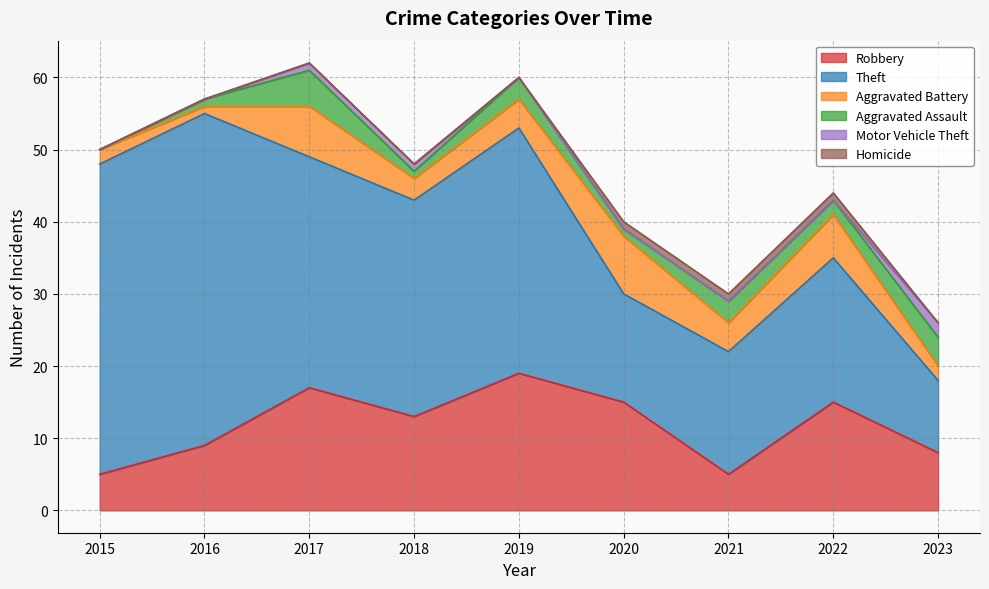

True or false: Theft and Aggravated Assault cross at least once.

False